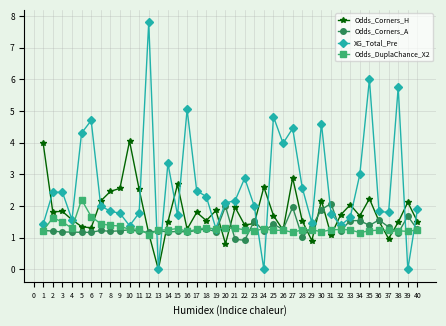

What is the difference between the highest and lowest values at 10?

2.8